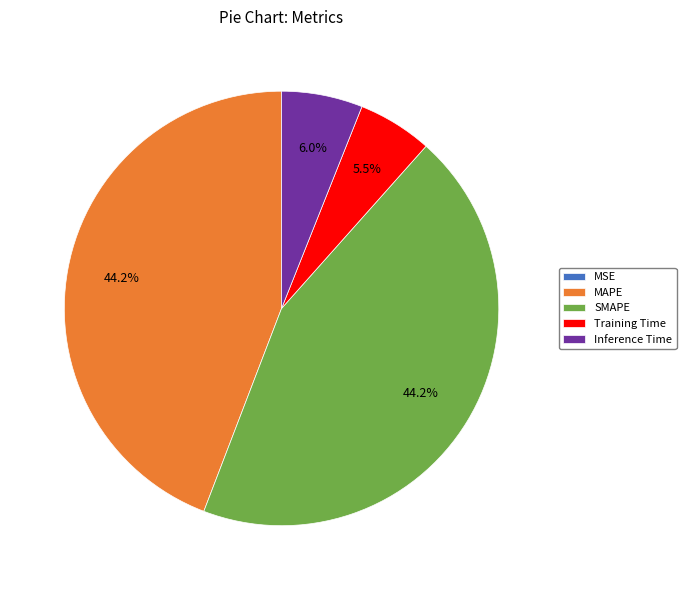

What percentage do Training Time and MAPE together represent?

49.7%